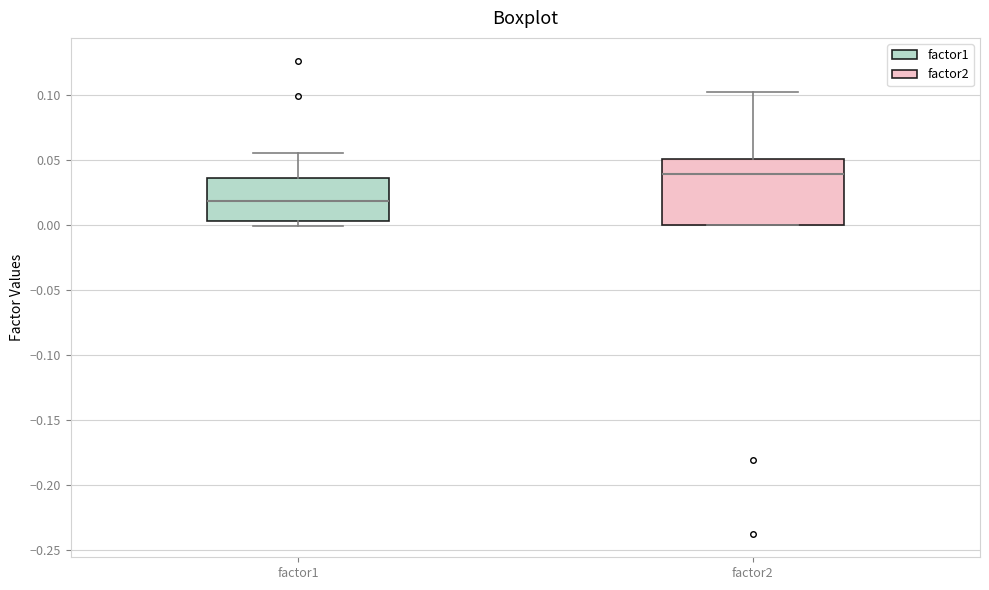

Reading left to right, read every box against the y-axis: the position of its median line, the range the box covers, and the ends of its whiskers. The values are not printed on the chart, so give them approximately, as read against the axis.

factor1: median 0.020, box 0.005 to 0.035, whiskers 0.000 to 0.055
factor2: median 0.040, box 0.000 to 0.050, whiskers 0.000 to 0.100